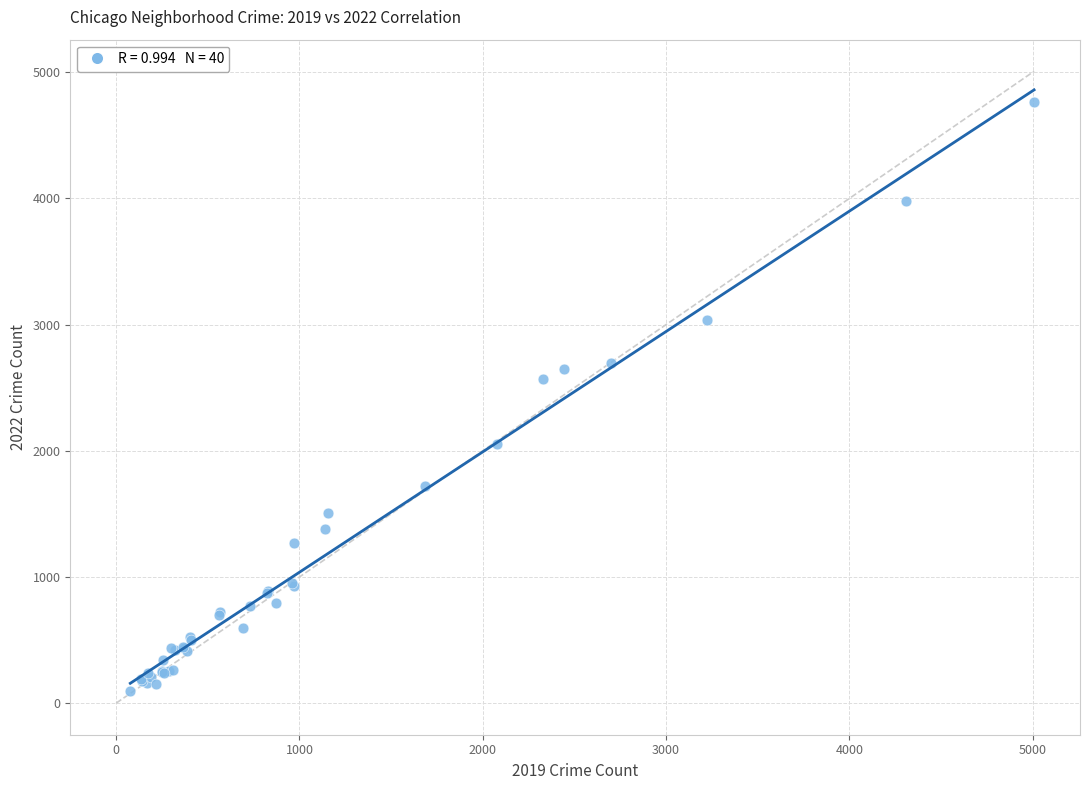

What Y value in the scatter plot is closest to 2430?

2566